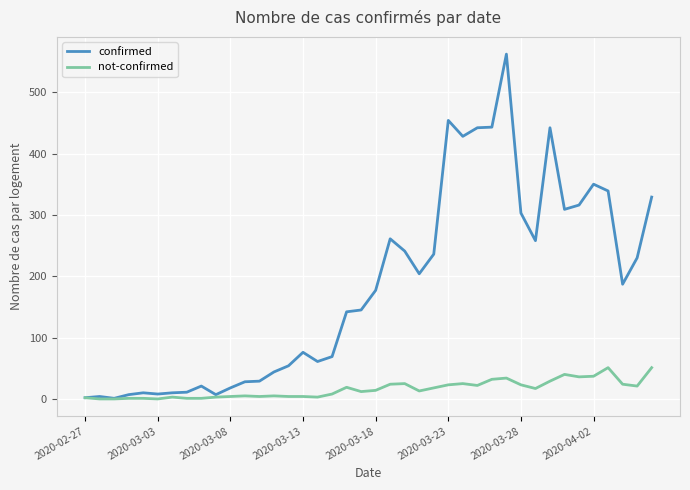

Which series has the largest total across all categories?

confirmed